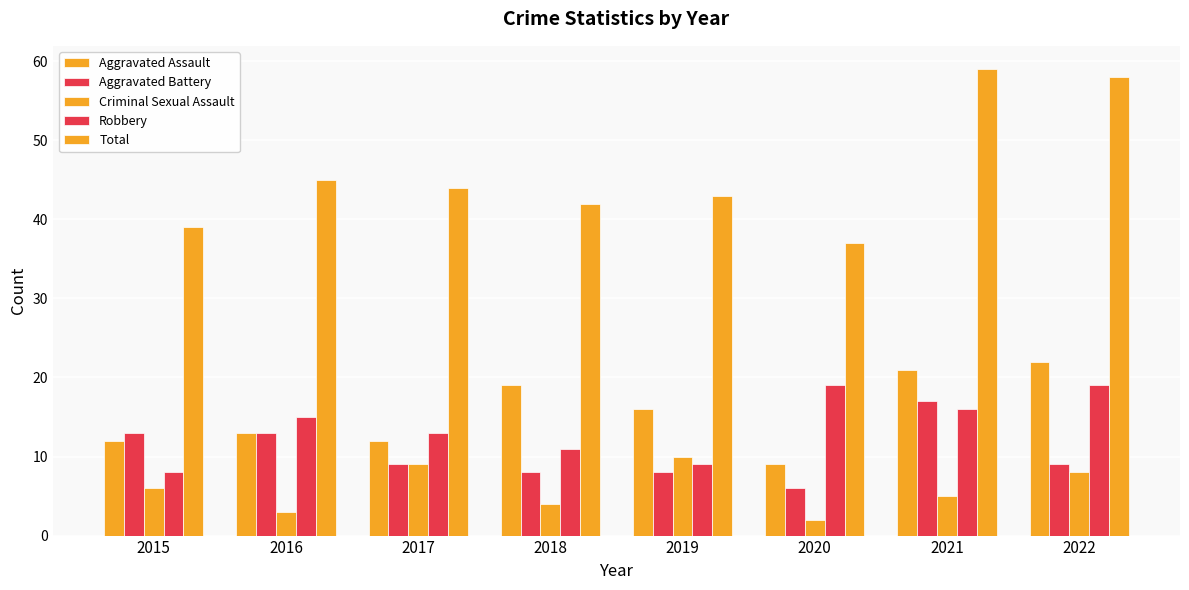

What is the difference between the Criminal Sexual Assault values at 2019 and 2020?

8